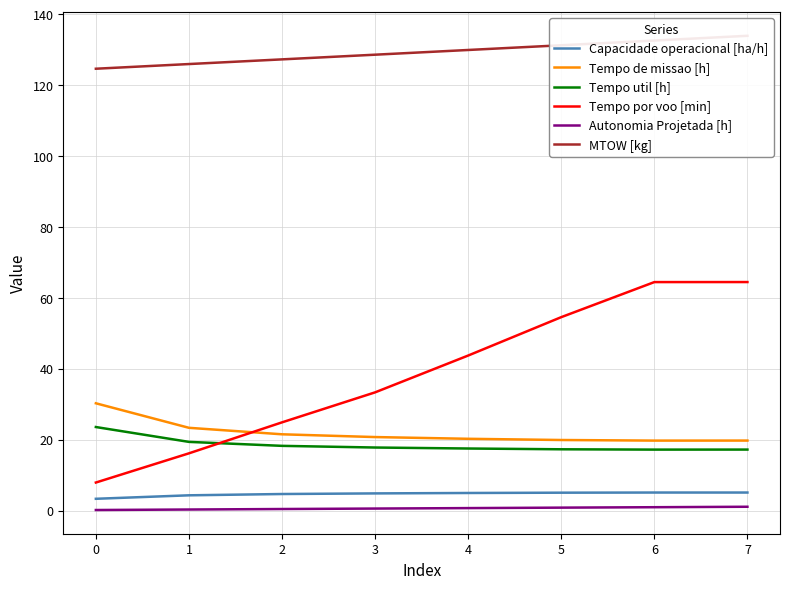

List the series in order of their peak value, highest first.

MTOW [kg], Tempo por voo [min], Tempo de missao [h], Tempo util [h], Capacidade operacional [ha/h], Autonomia Projetada [h]